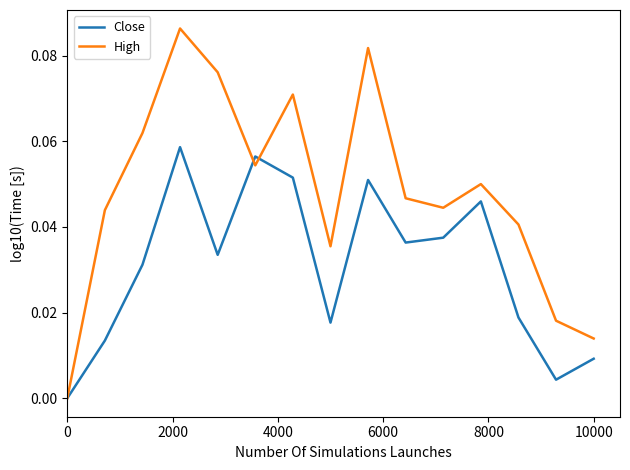

What are all the series names shown in the legend?

Close, High